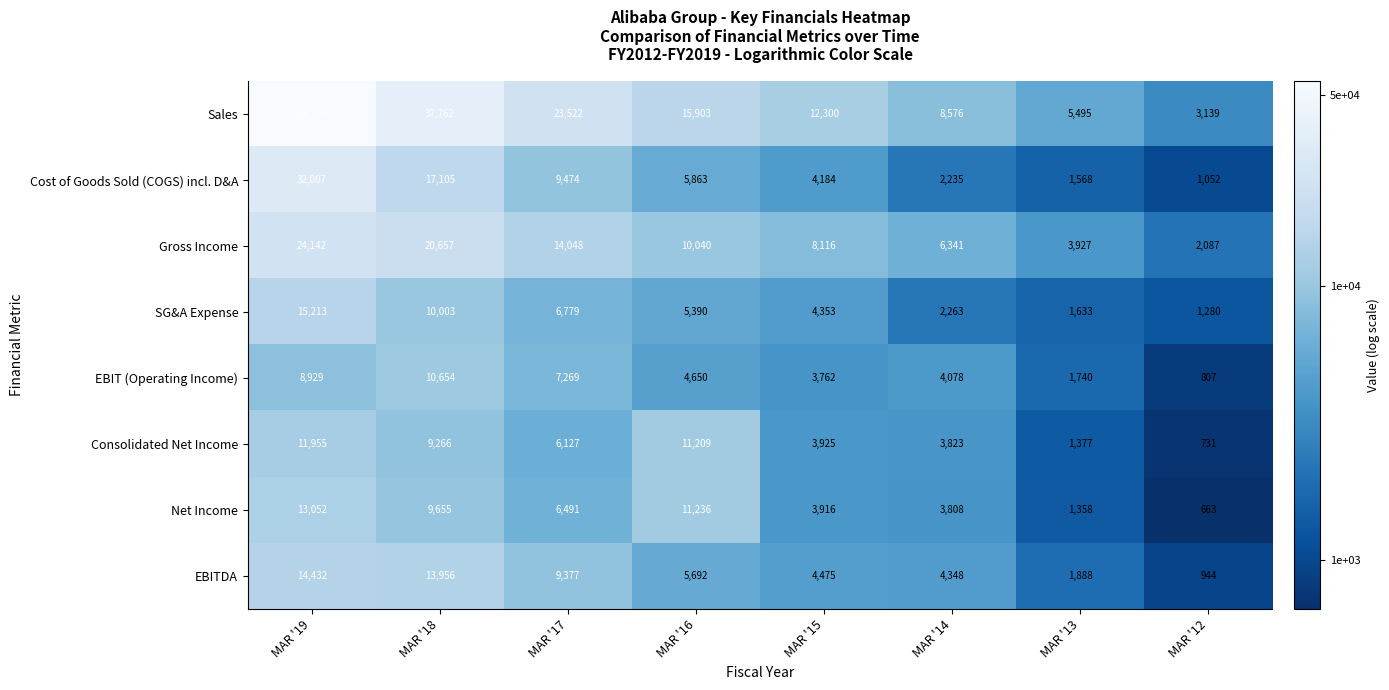

At which label does EBIT (Operating Income) reach its peak?

MAR '18